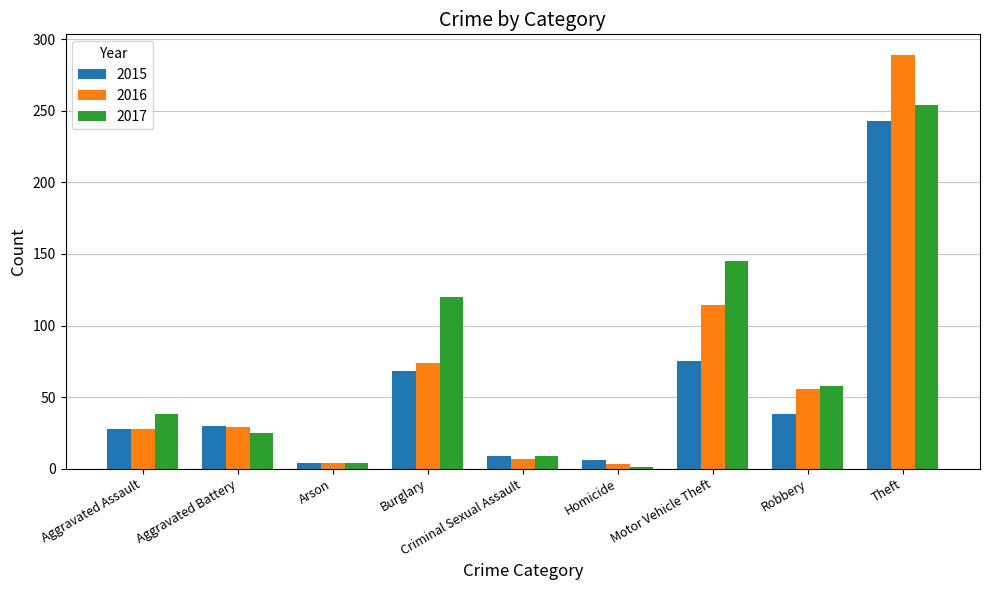

Between Robbery and Theft, which series saw the biggest shift?

2016